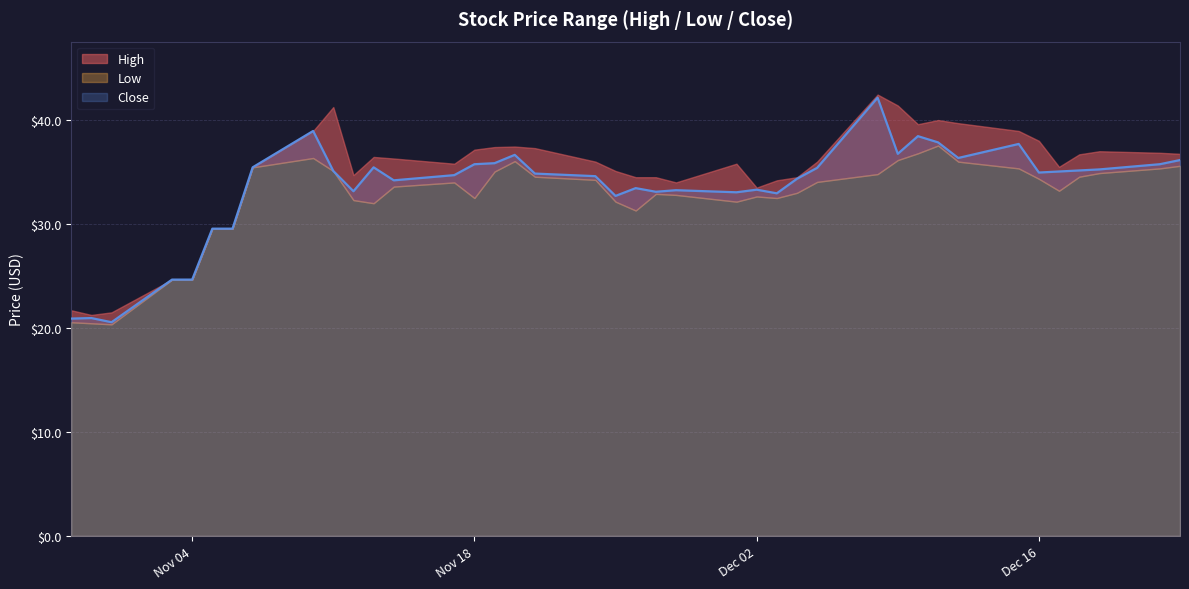

Is it true that Close equals 33.3 at Dec 02?

True